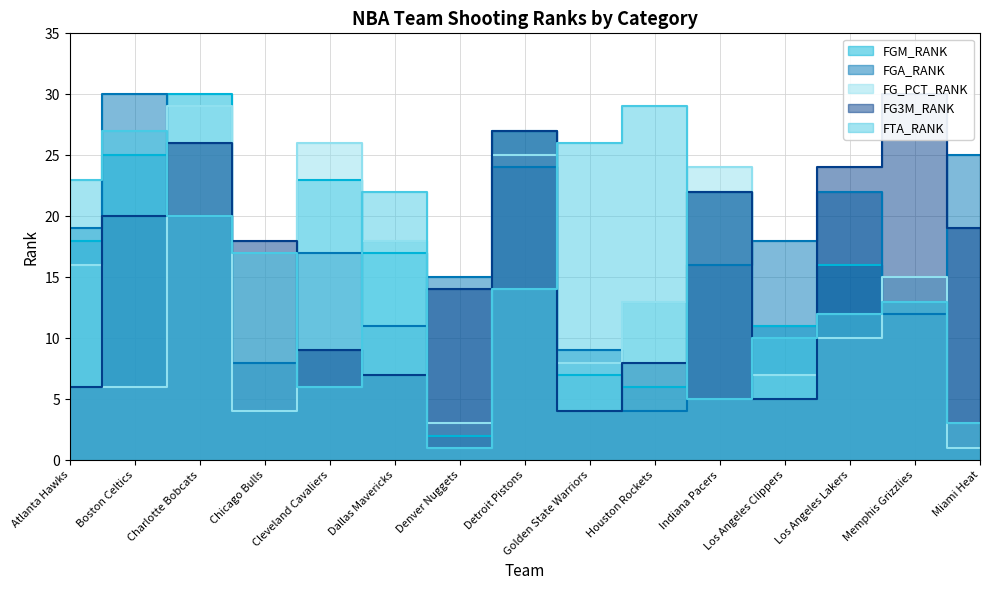

Reading left to right, extract all data points from this chart.

FGM_RANK: 18	25	30	4	23	17	2	27	7	6	22	11	16	13	1
FGA_RANK: 19	30	20	8	17	11	15	24	9	4	16	18	22	12	25
FG_PCT_RANK: 16	6	29	4	26	18	3	25	8	13	24	7	10	15	1
FG3M_RANK: 6	20	26	18	9	7	14	27	4	8	22	5	24	30	19
FTA_RANK: 23	27	20	17	6	22	1	14	26	29	5	10	12	13	3